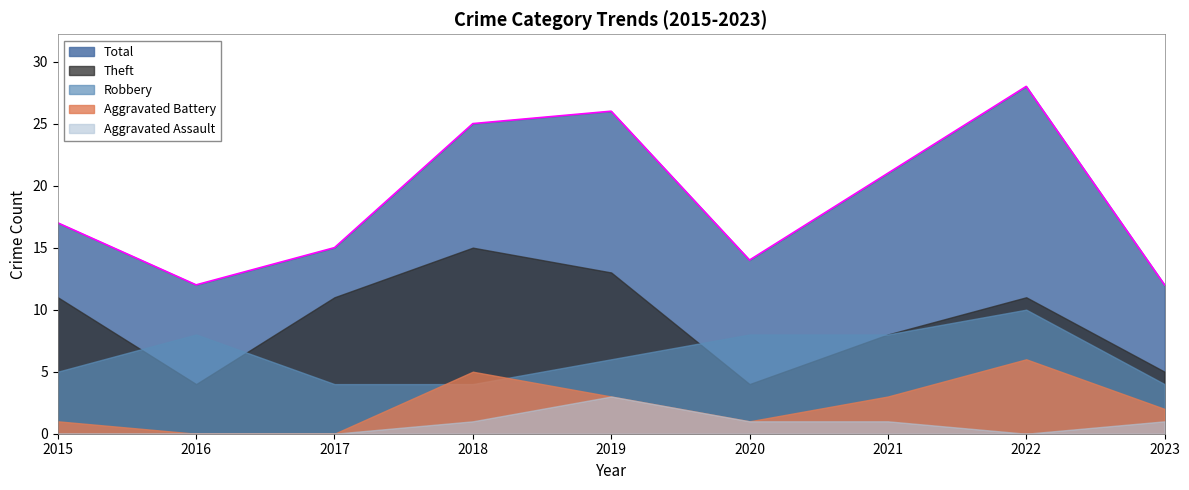

At which category does Total reach its first local valley?

2016